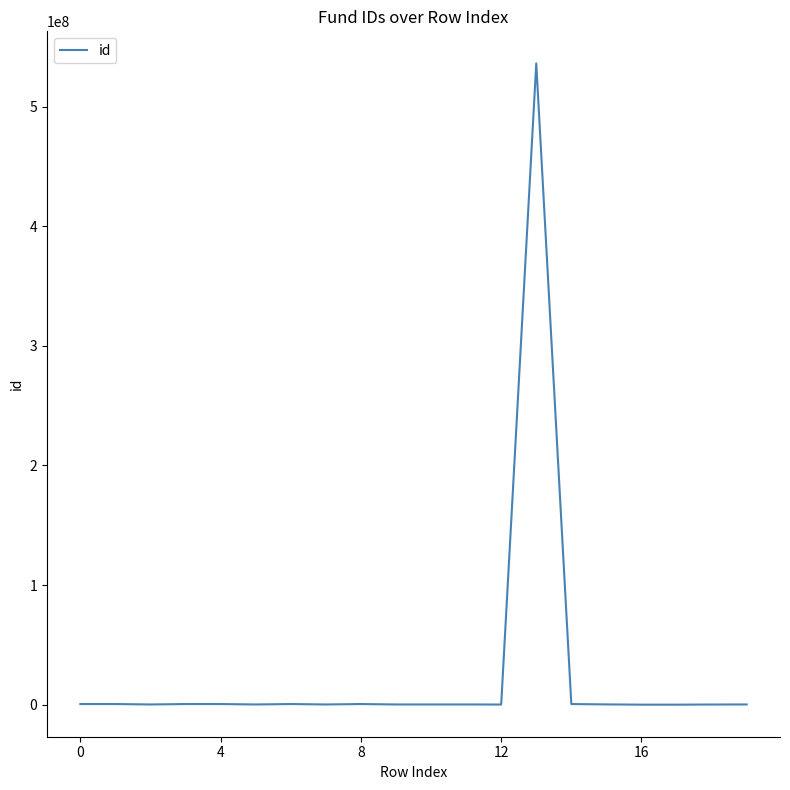

What is the maximum value shown in the chart?

536076800